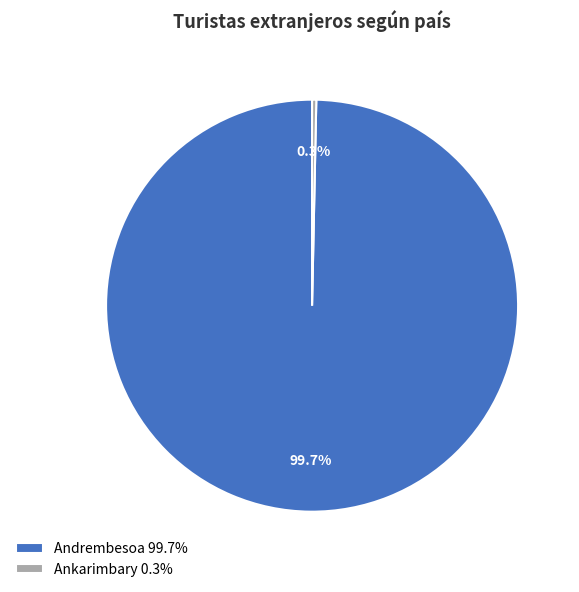

To the nearest percent, what is the average slice percentage?

50%